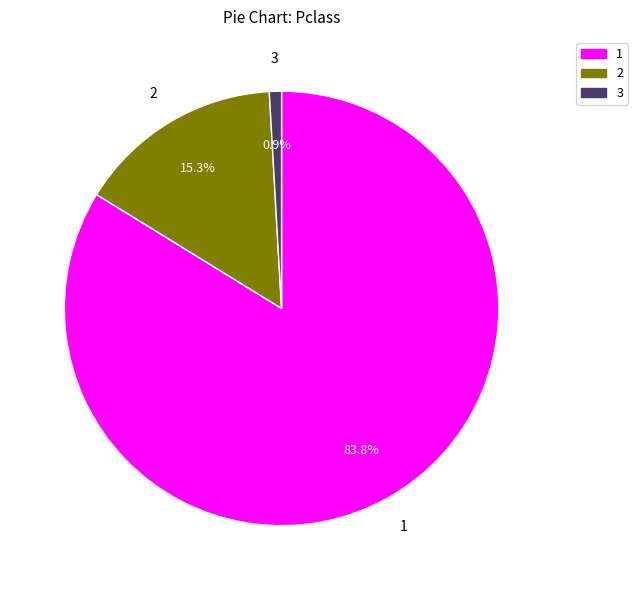

Is there a majority slice in this chart?

Yes